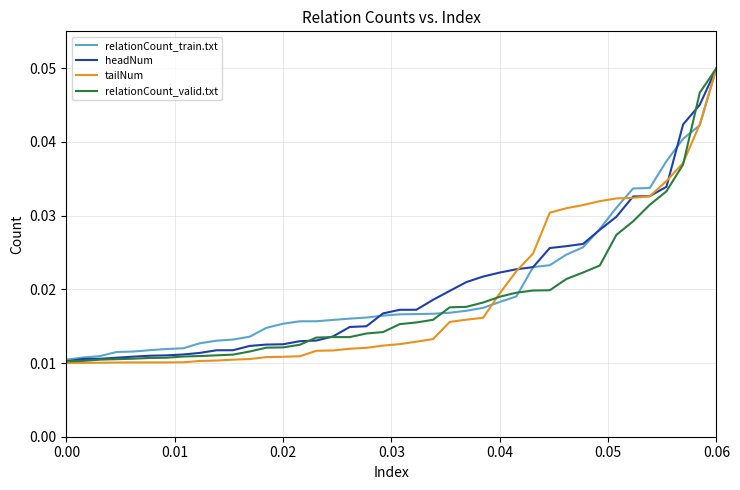

Which series has the widest spread of values?

tailNum